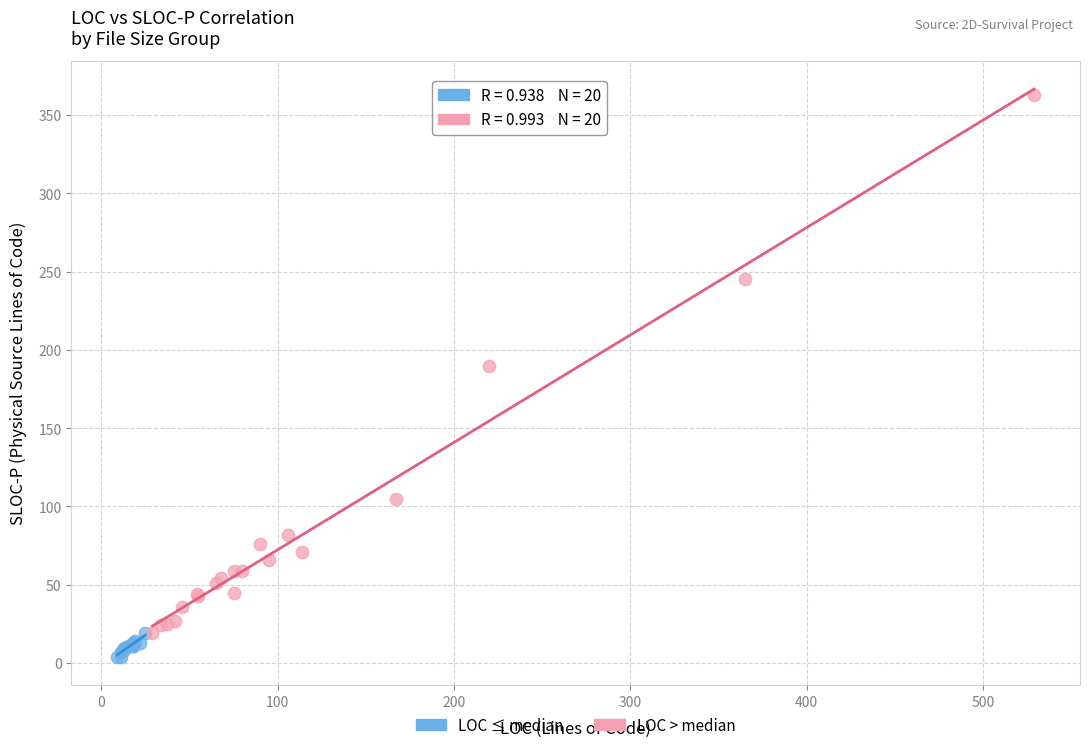

Which series contains the lowest Y value?

LOC ≤ median